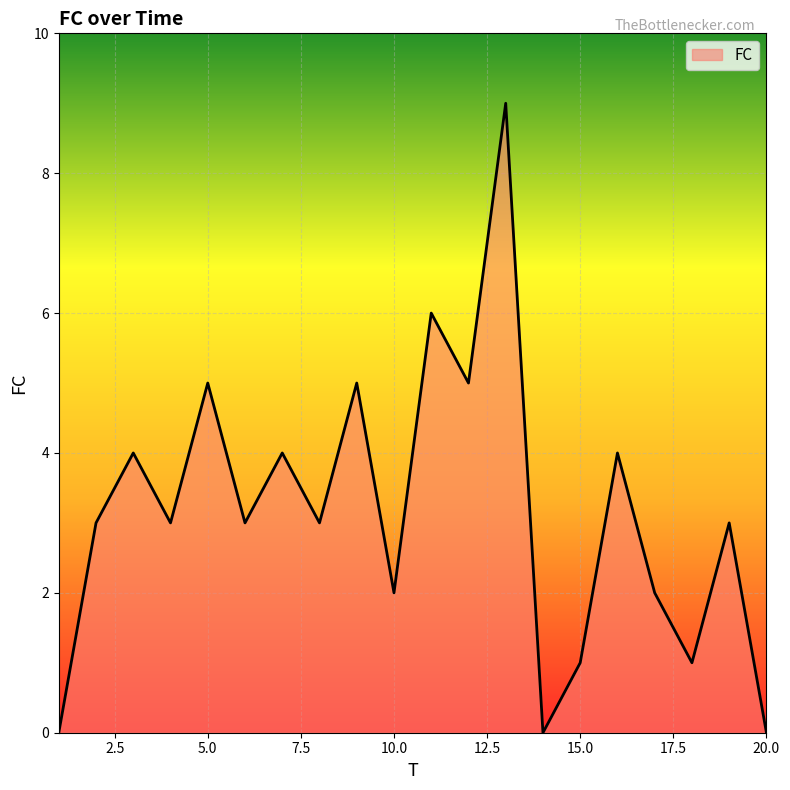

What is the difference between the maximum and minimum values?

9